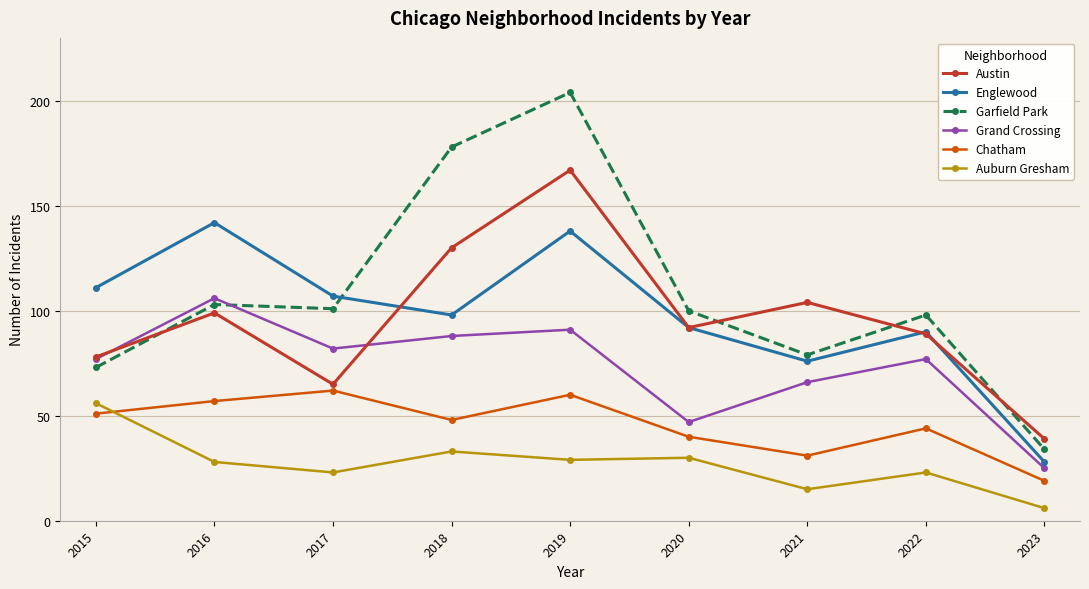

How many data points in Auburn Gresham are less than 28?

4